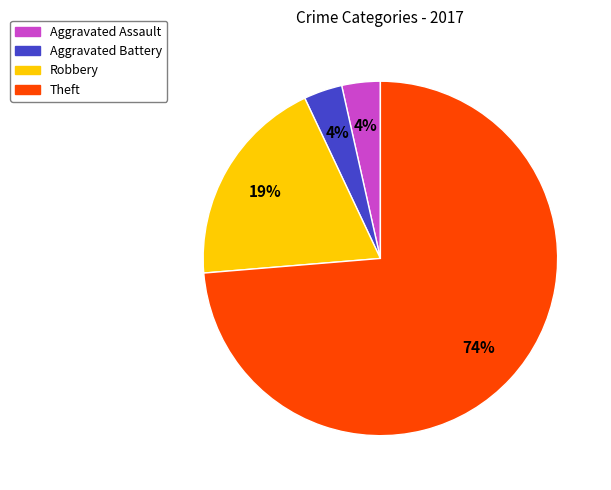

Combined, do Aggravated Battery and Aggravated Assault account for over 50%?

No